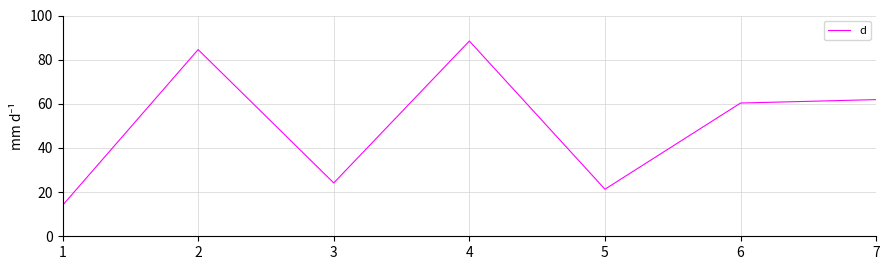

Rank the categories by value from lowest to highest.

1, 5, 3, 6, 7, 2, 4